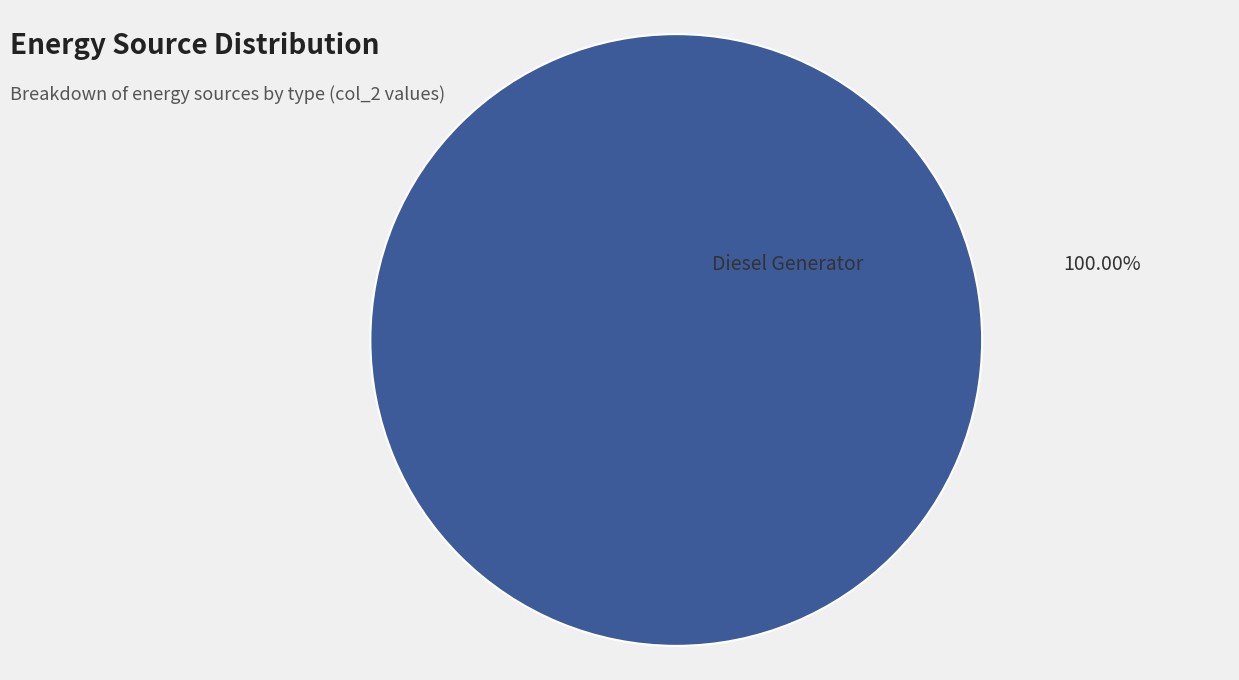

Does any single category account for the majority?

Yes